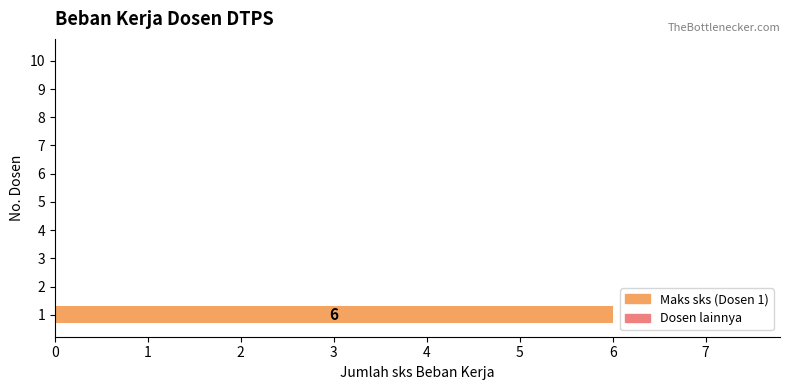

Between 2 and 1, which is larger?

1